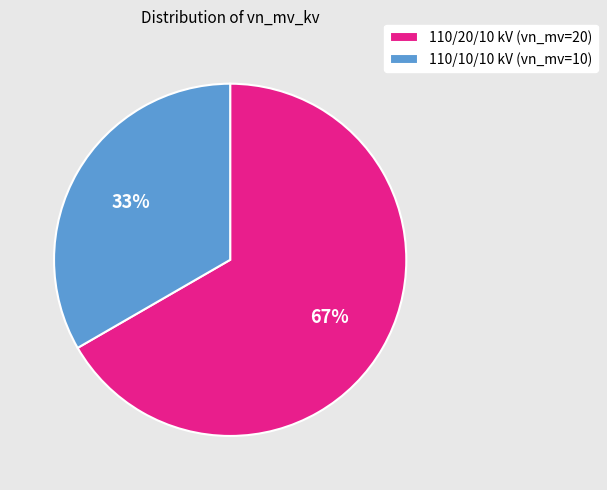

What is the largest slice in the pie chart?

110/20/10 kV (vn_mv=20)